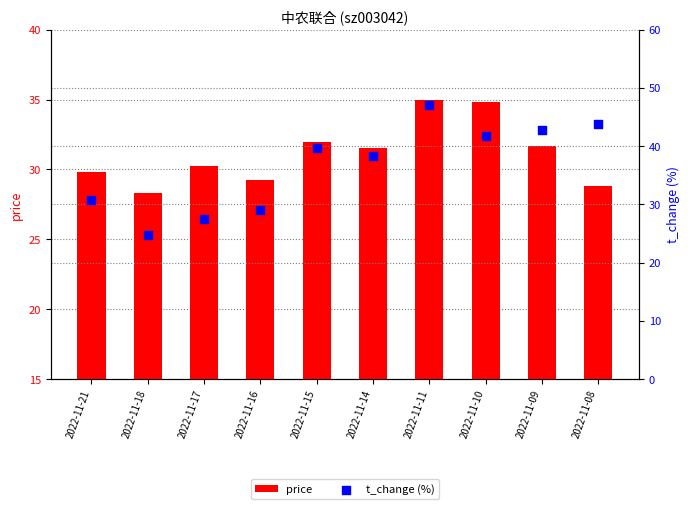

What are all the series names shown in the legend?

price, t_change (%)